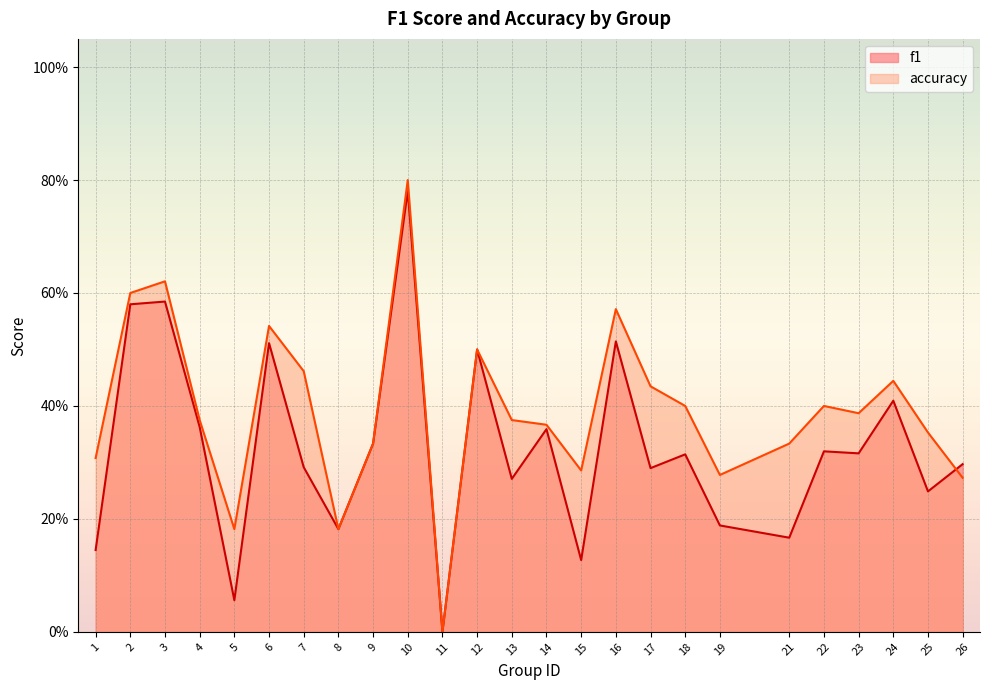

At 21, list the series in order from largest to smallest.

accuracy, f1